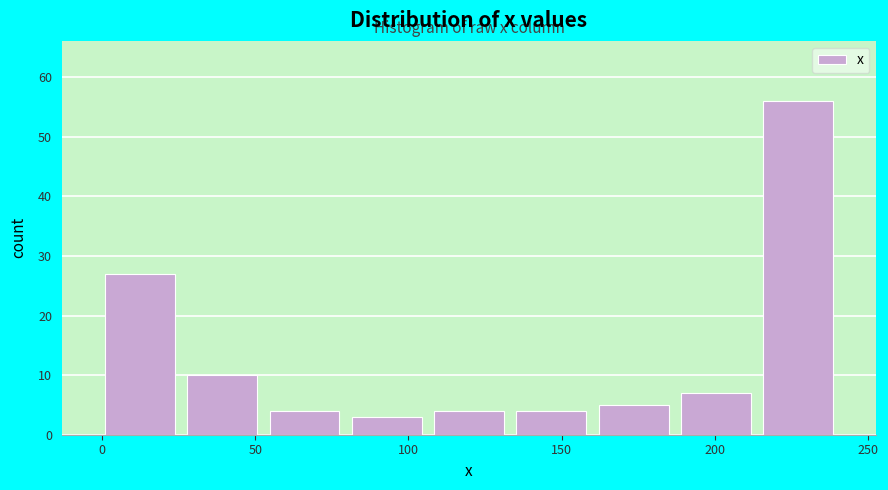

What is the height of the bar covering 160 to 185 on the x-axis? Neither the bar edges nor the heights are printed on the chart, so give them approximately, as read against the axes.

5